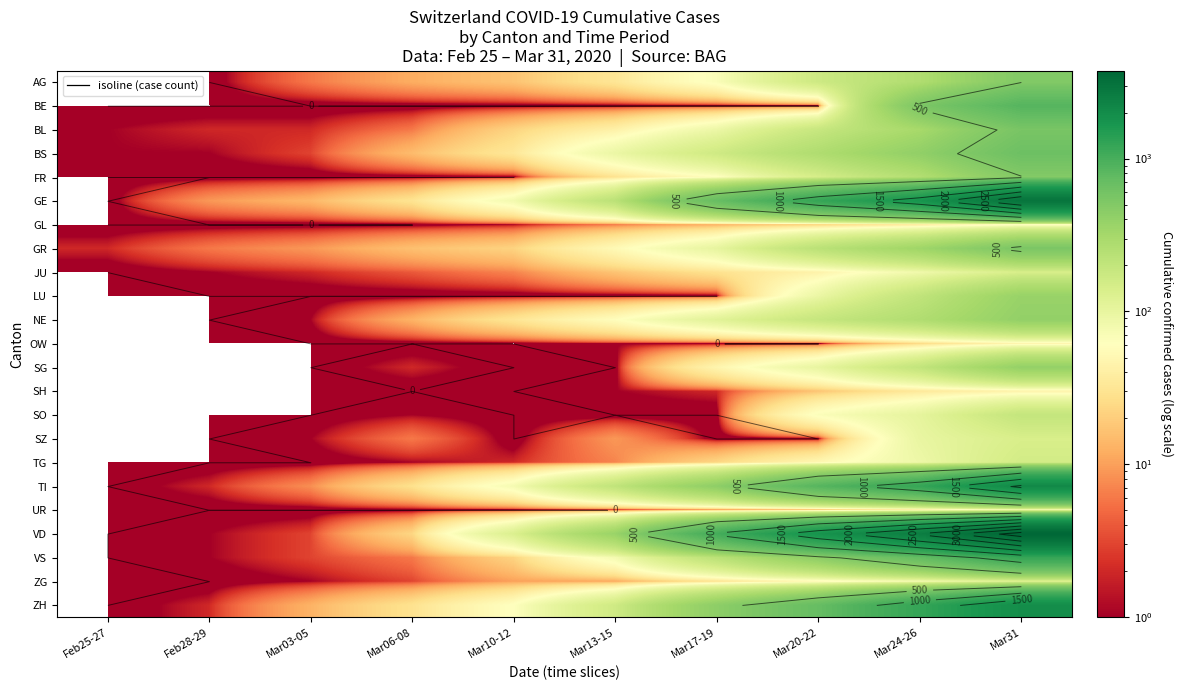

List the series in order of their peak value, lowest first.

SH, OW, GL, UR, ZG, JU, SZ, TG, SO, LU, SG, NE, FR, AG, GR, BL, BS, BE, VS, ZH, TI, GE, VD